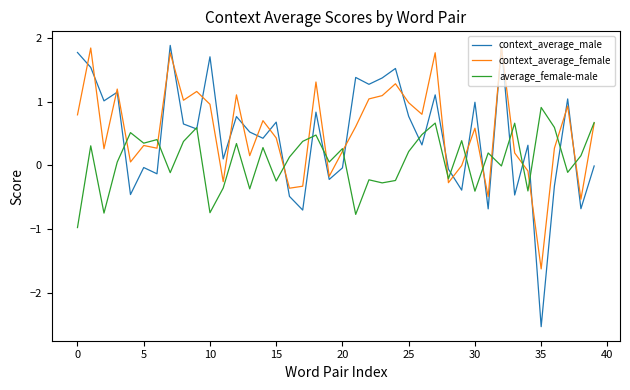

Which series has the largest range (max minus min)?

context_average_male